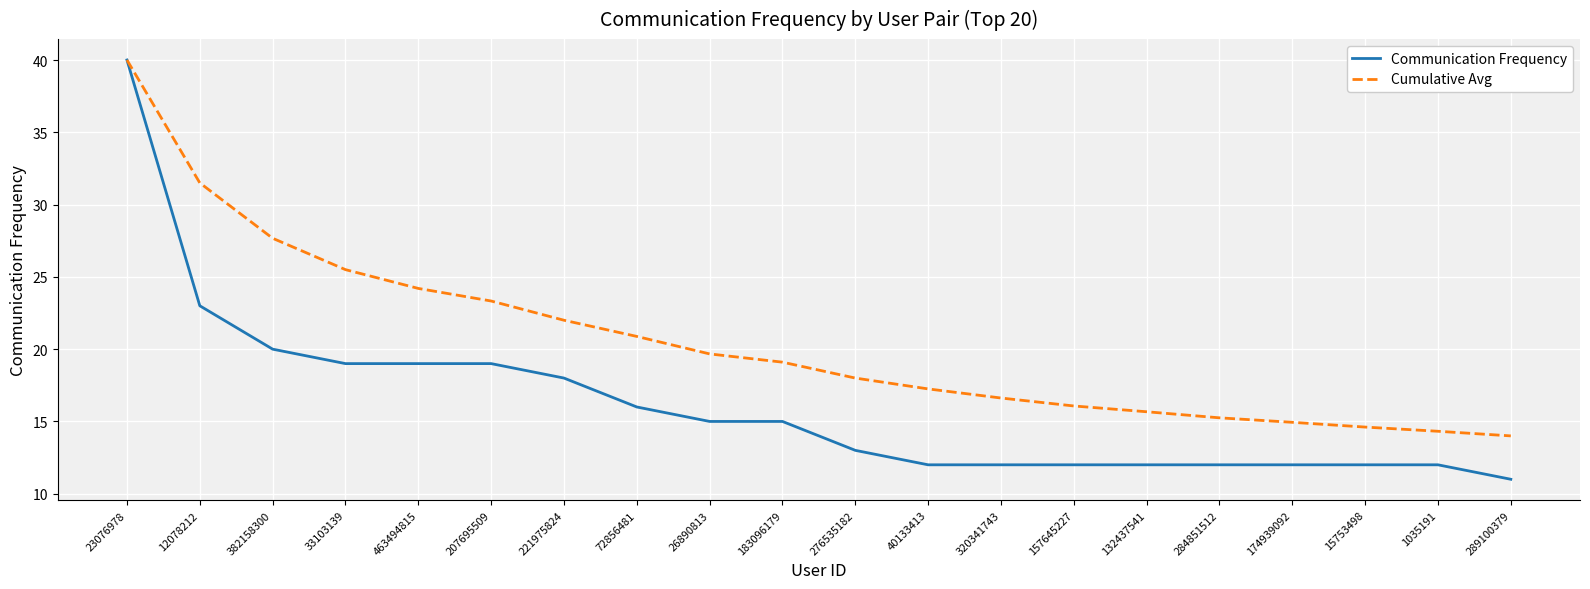

List the labels in order of Cumulative Avg value, smallest first.

289100379, 1035191, 15753498, 174939092, 284851512, 132437541, 157645227, 320341743, 40133413, 276535182, 183096179, 26890813, 72856481, 221975824, 207695509, 463494815, 33103139, 382158300, 12078212, 23076978